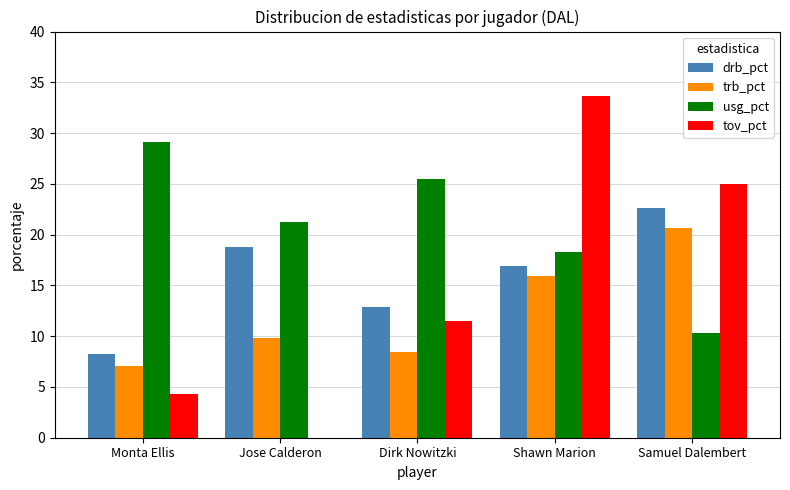

What is the difference between the tov_pct values at Jose Calderon and Shawn Marion?

33.7